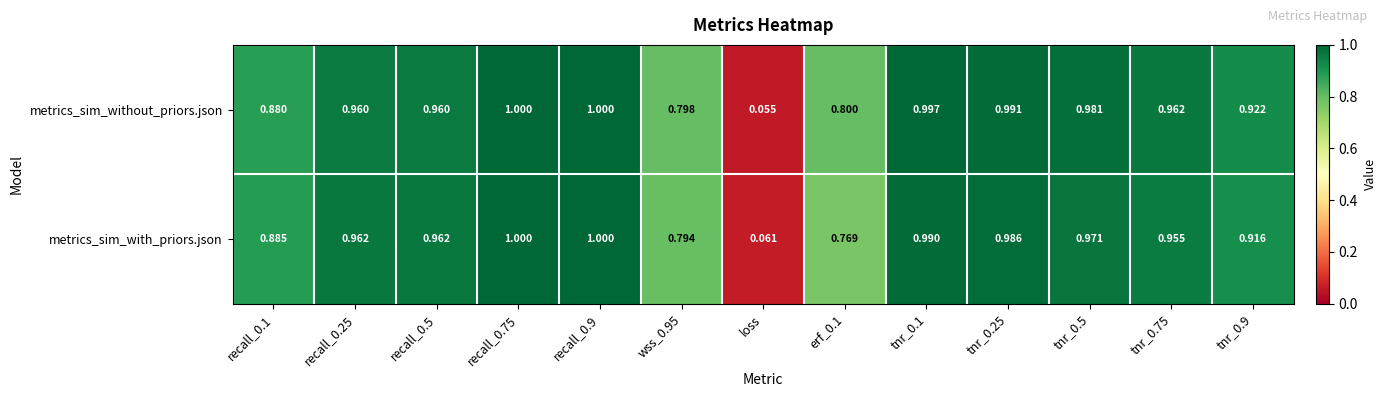

What is the total value across all series at erf_0.1?

1.6